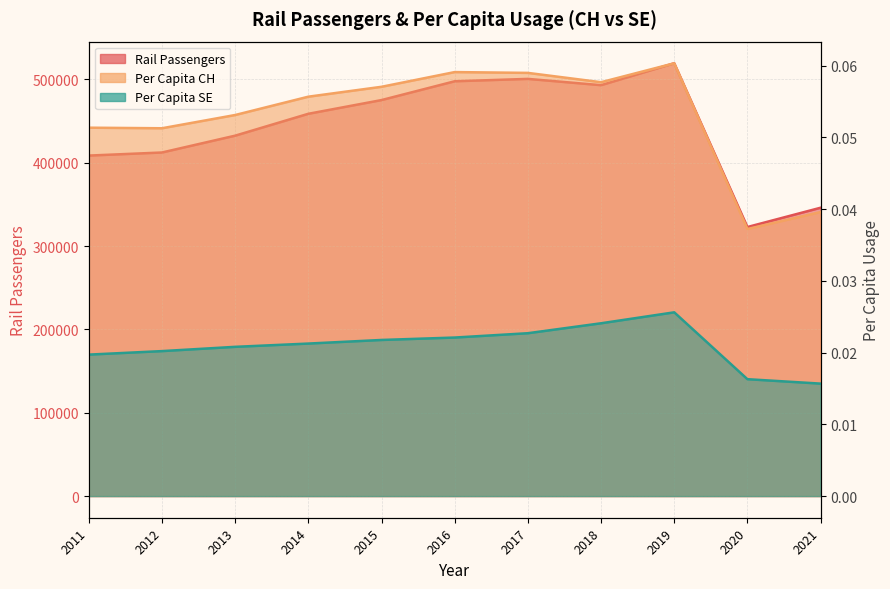

The Per Capita CH series shows 0.1 at 2014. True or false?

True